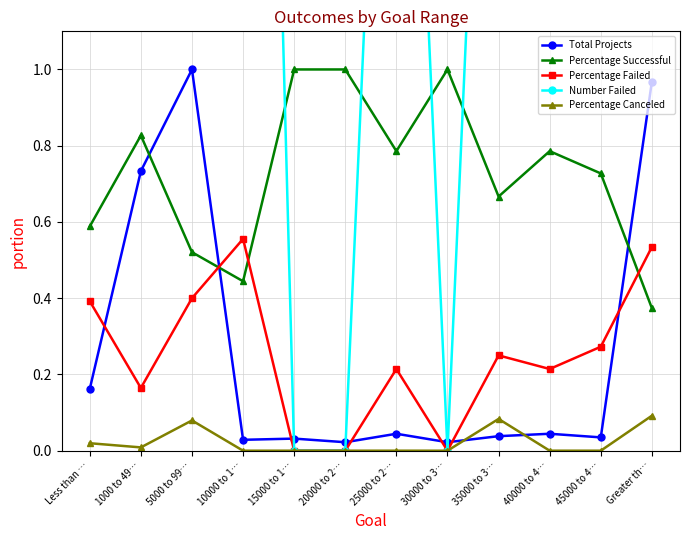

True or false: Total Projects has a value of 0.0 at 10000 to 1….

True